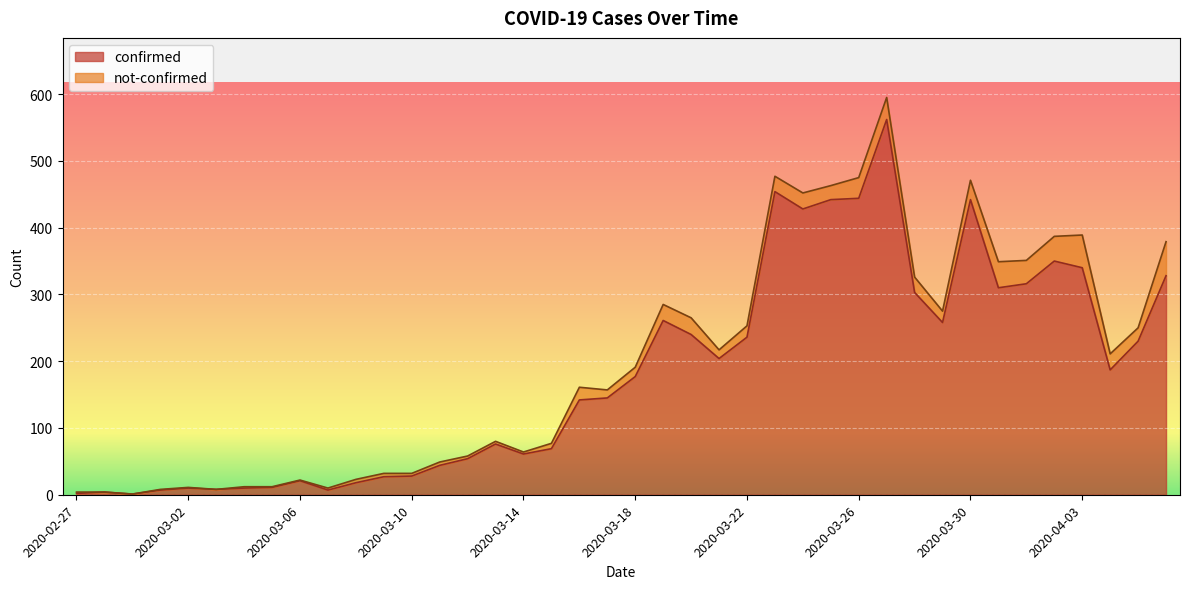

What is the approximate value at 2020-03-21, to the nearest 10?

200